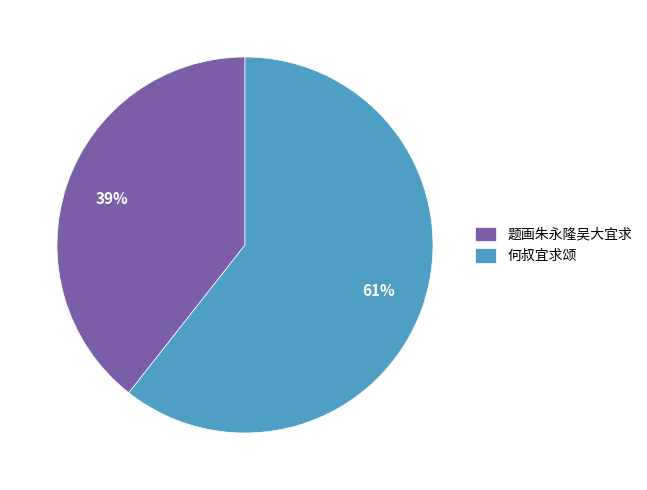

Count the number of slices in the pie.

2